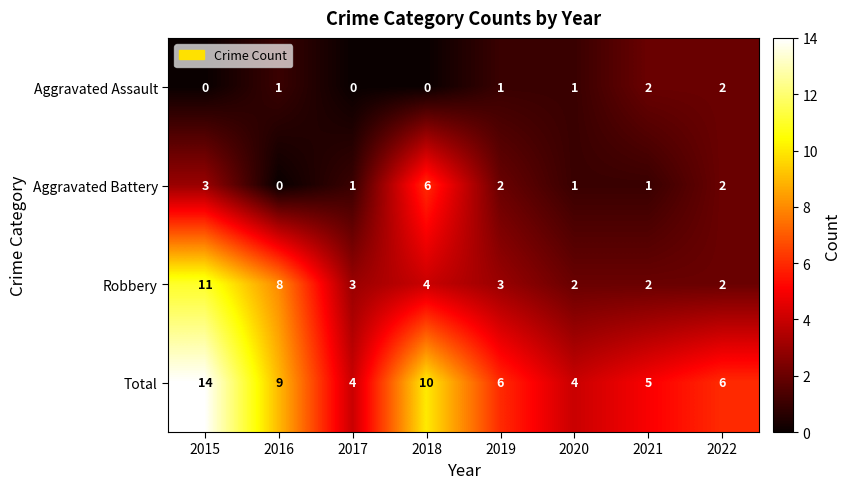

True or false: Aggravated Battery has a value of 1 at 2022.

False